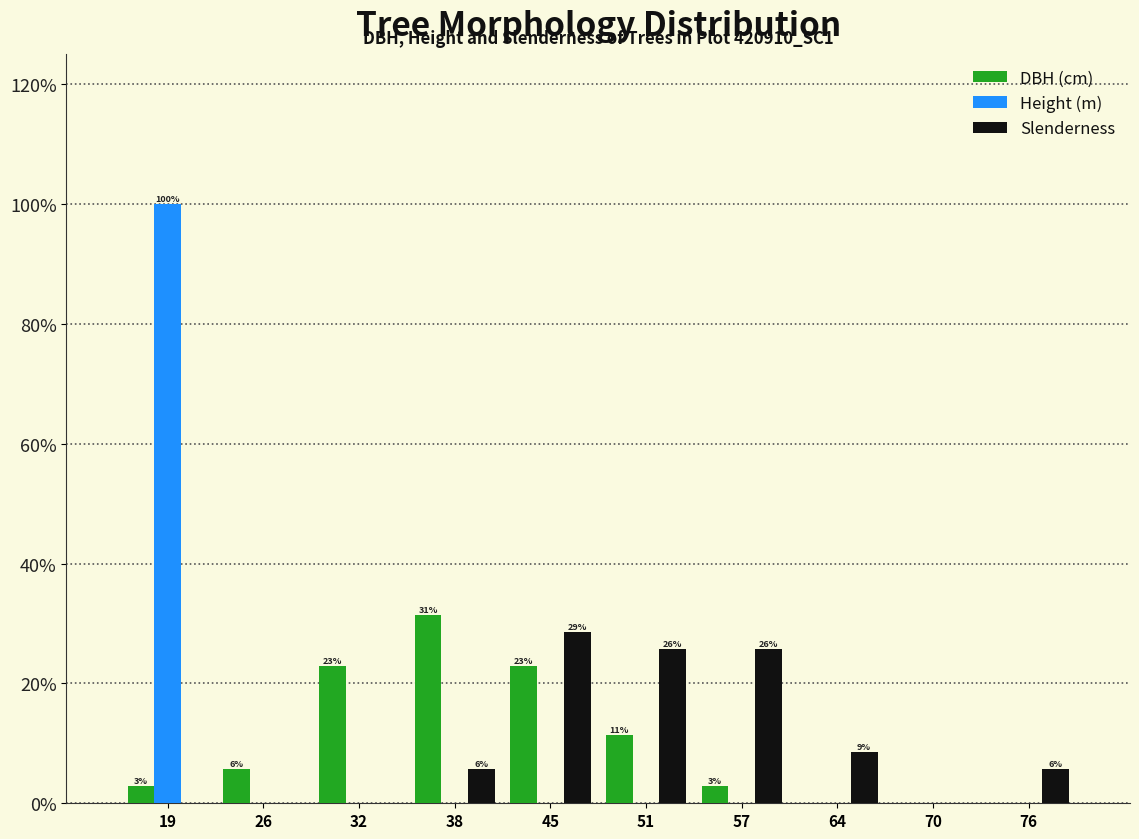

Reading left to right, what are all the values shown in this chart?

DBH (cm): 19=2.9	26=5.7	32=22.9	38=31.4	45=22.9	51=11.4	57=2.9	64=0.0	70=0.0	76=0.0
Height (m): 19=100.0	26=0.0	32=0.0	38=0.0	45=0.0	51=0.0	57=0.0	64=0.0	70=0.0	76=0.0
Slenderness: 19=0.0	26=0.0	32=0.0	38=5.7	45=28.6	51=25.7	57=25.7	64=8.6	70=0.0	76=5.7